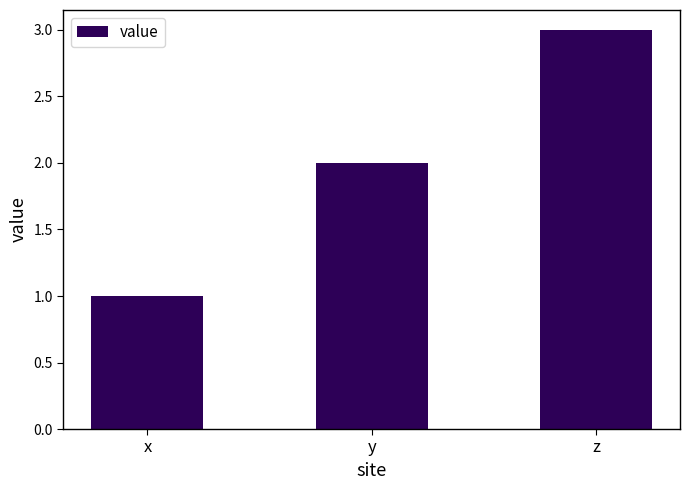

List the labels in order of value, largest first.

z, y, x